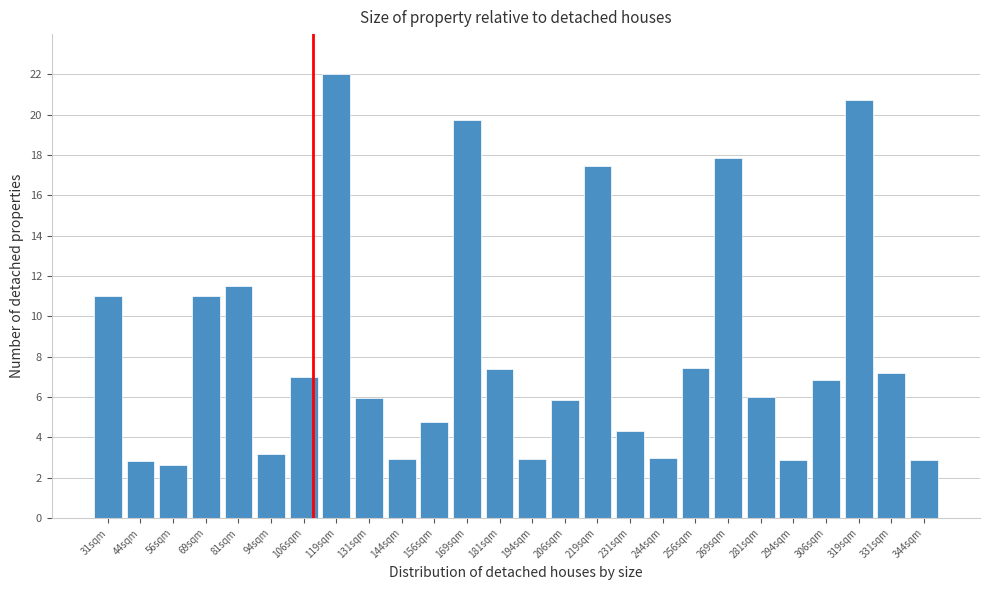

True or false: the data shows 2.9 at 344sqm.

True